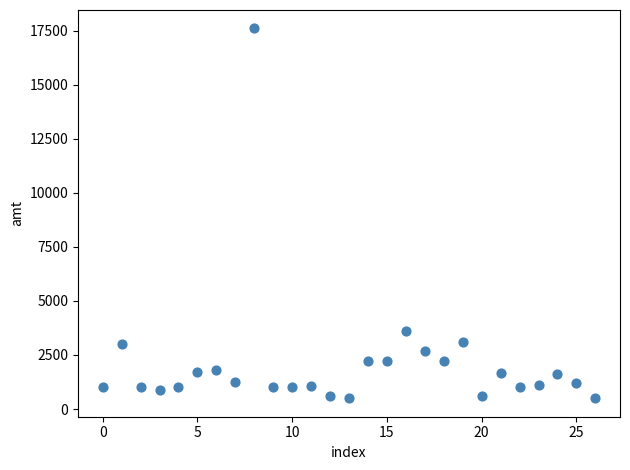

What Y value in the scatter plot is closest to 9050?

3600